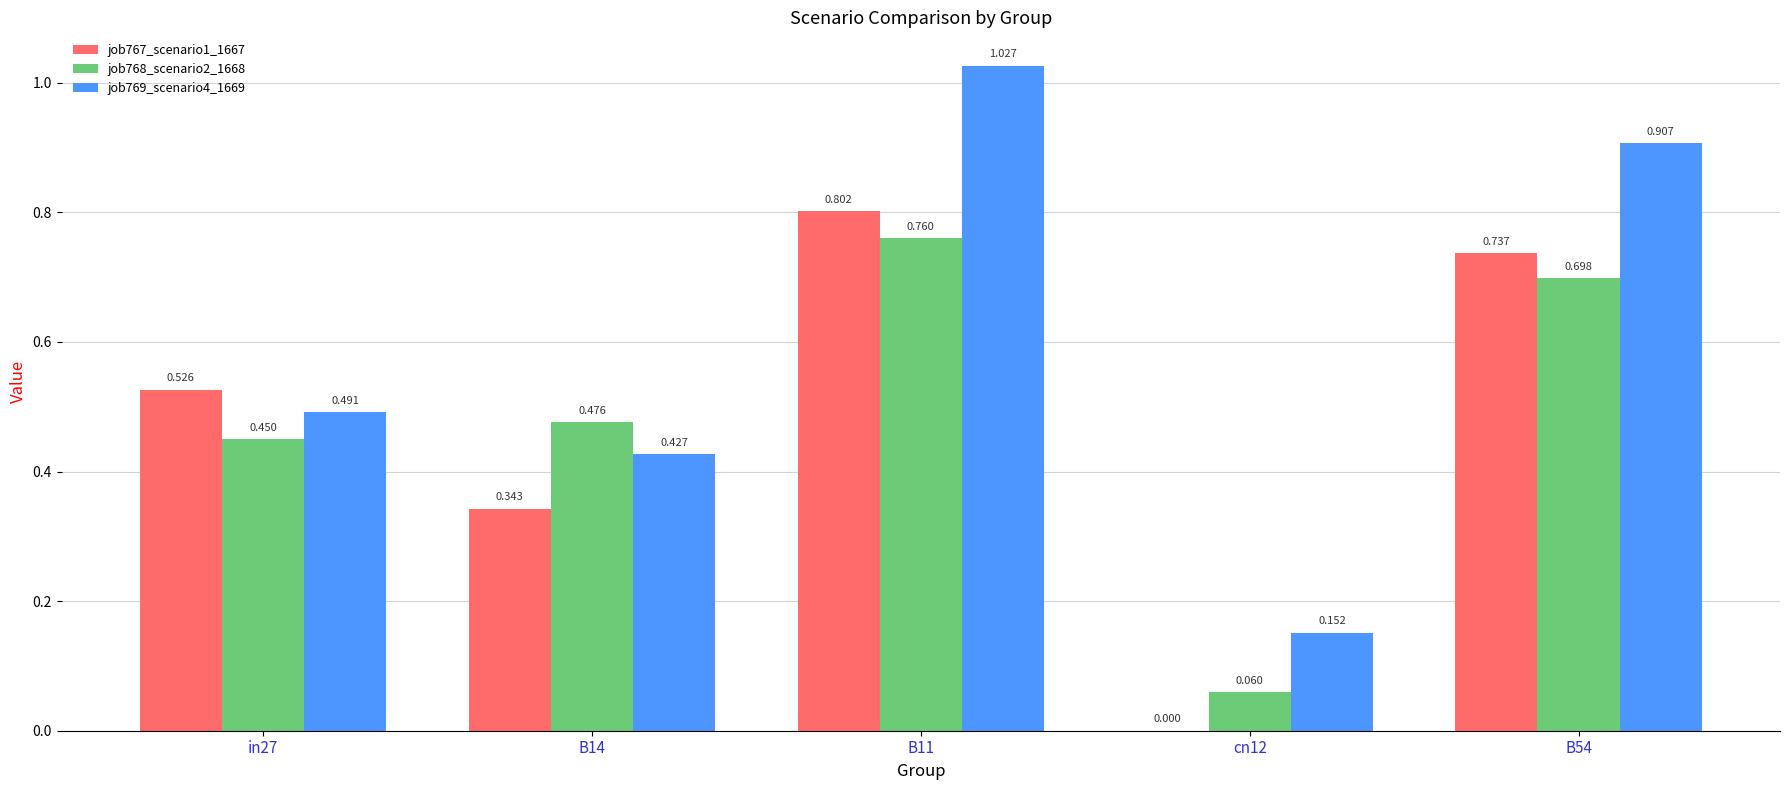

Is the value of job767_scenario1_1667 at B54 greater than the value of job768_scenario2_1668 at cn12?

Yes